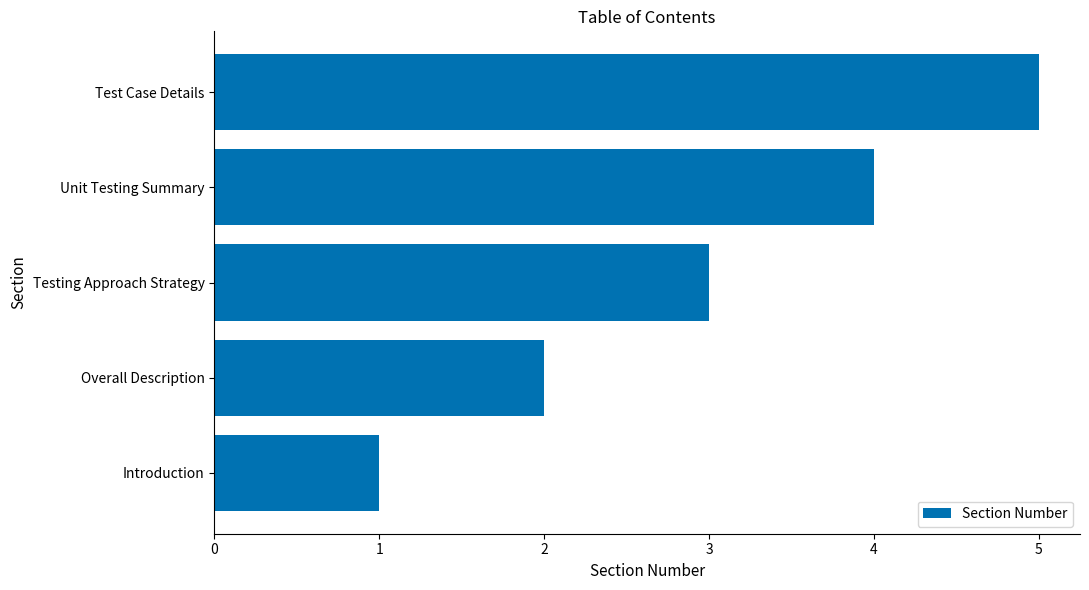

At which category does the chart reach its peak across all series?

Test Case Details